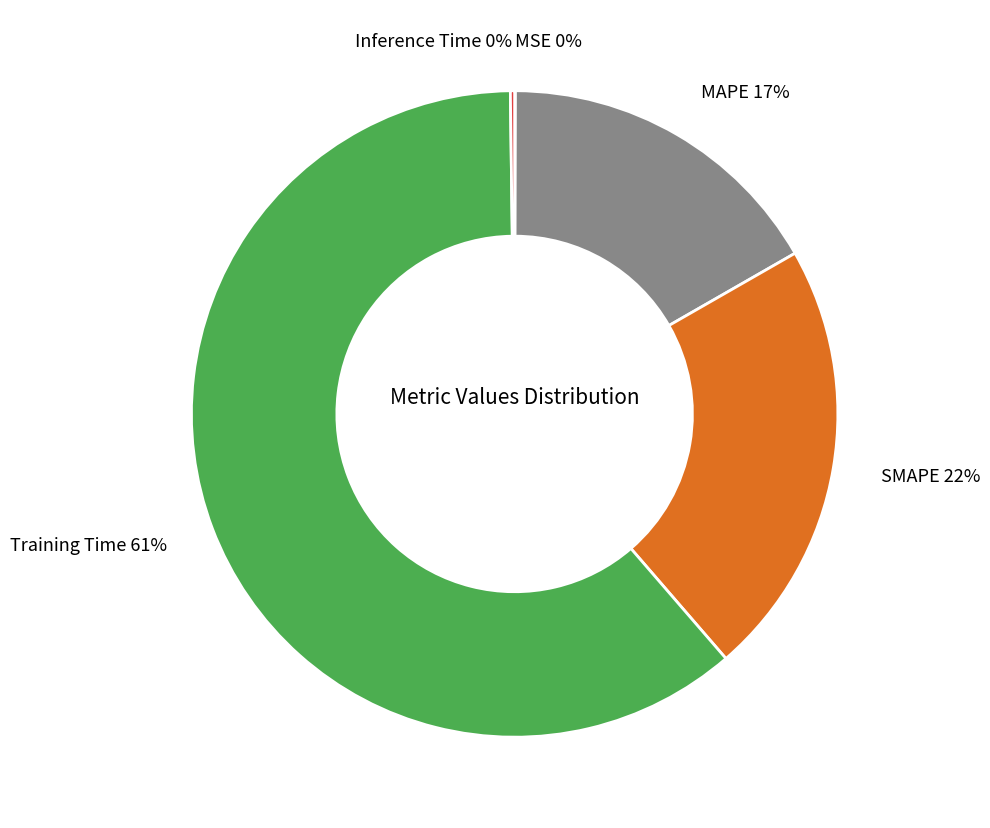

To the nearest percent, what is the average slice percentage?

20%